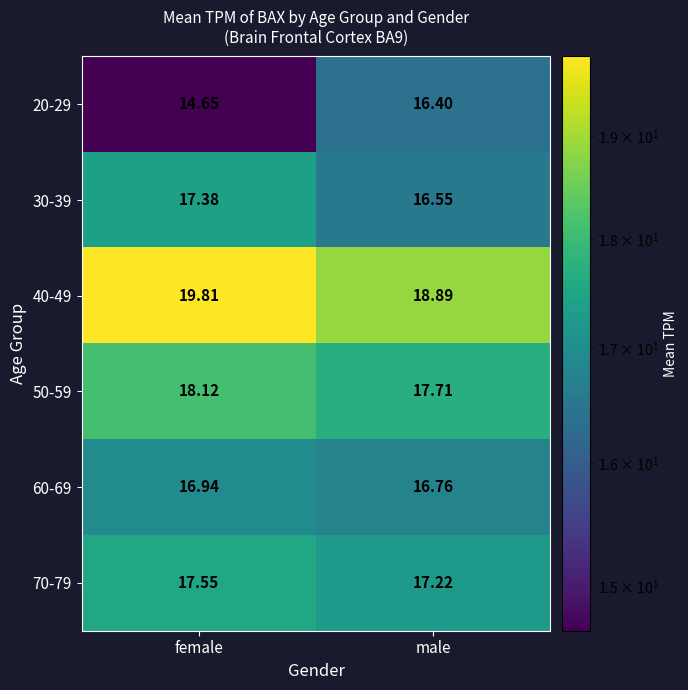

Which category has the lowest value in the 30-39 series?

male